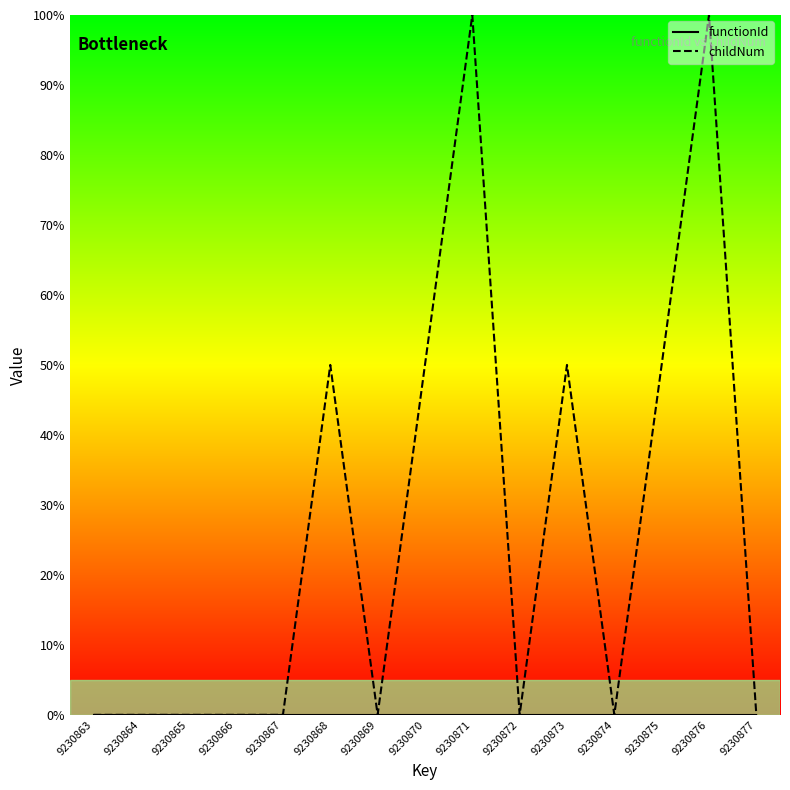

Rank the categories by childNum value from highest to lowest.

9230871, 9230876, 9230868, 9230870, 9230873, 9230875, 9230863, 9230864, 9230865, 9230866, 9230867, 9230869, 9230872, 9230874, 9230877